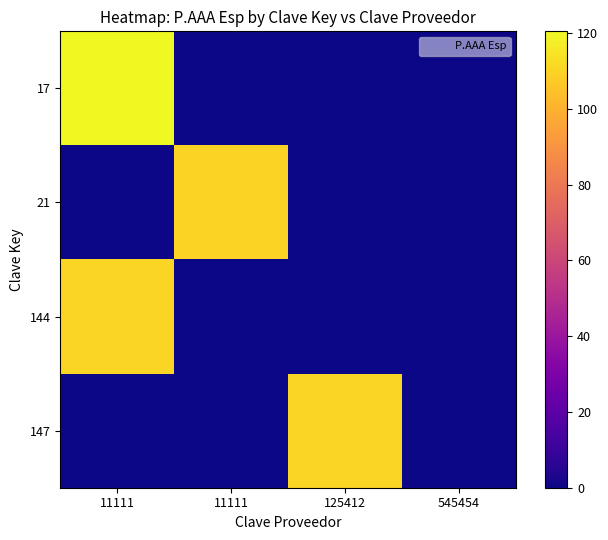

What is the spread (max minus min) of values at 11111?

120.5